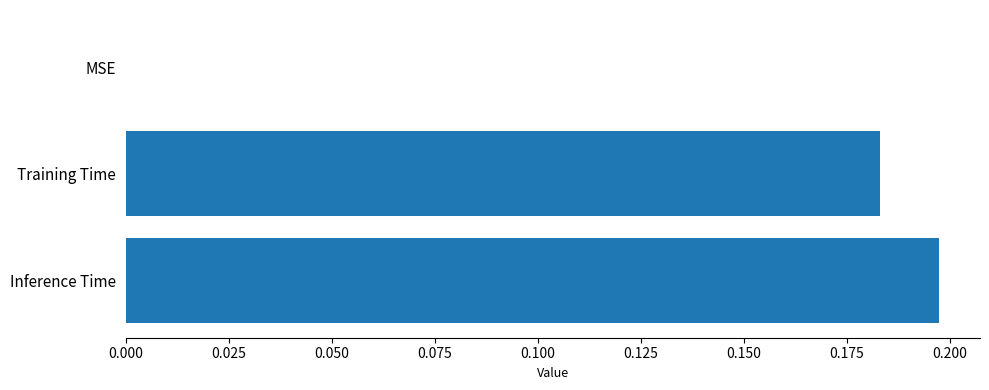

What is the change in value from MSE to Training Time?

+0.2